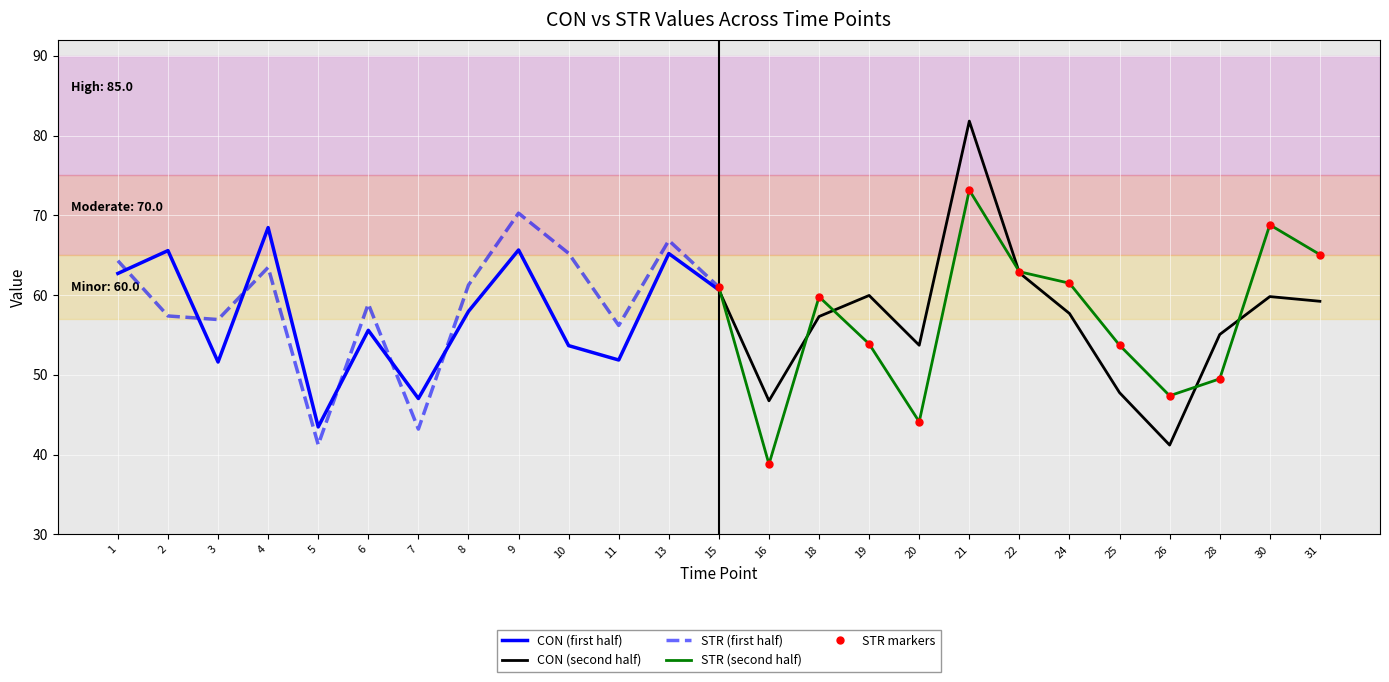

What is the maximum value for STR (first half)?

70.3